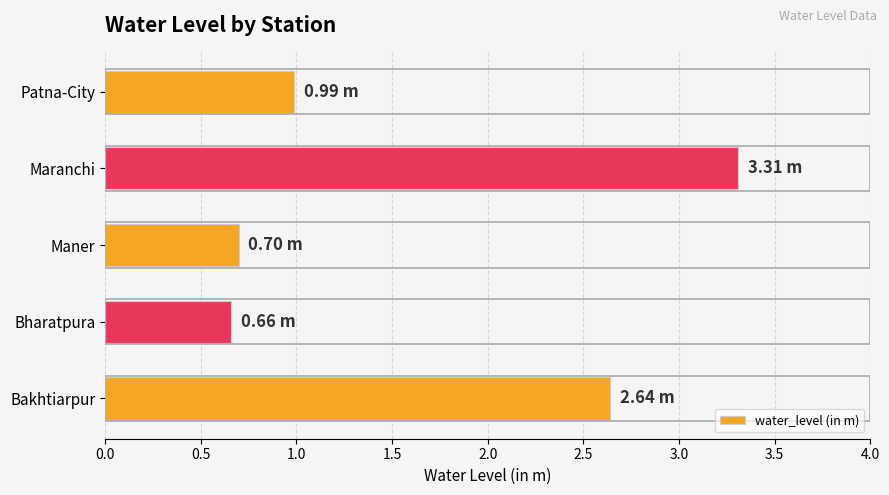

Rank the categories by value from lowest to highest.

Bharatpura, Maner, Patna-City, Bakhtiarpur, Maranchi